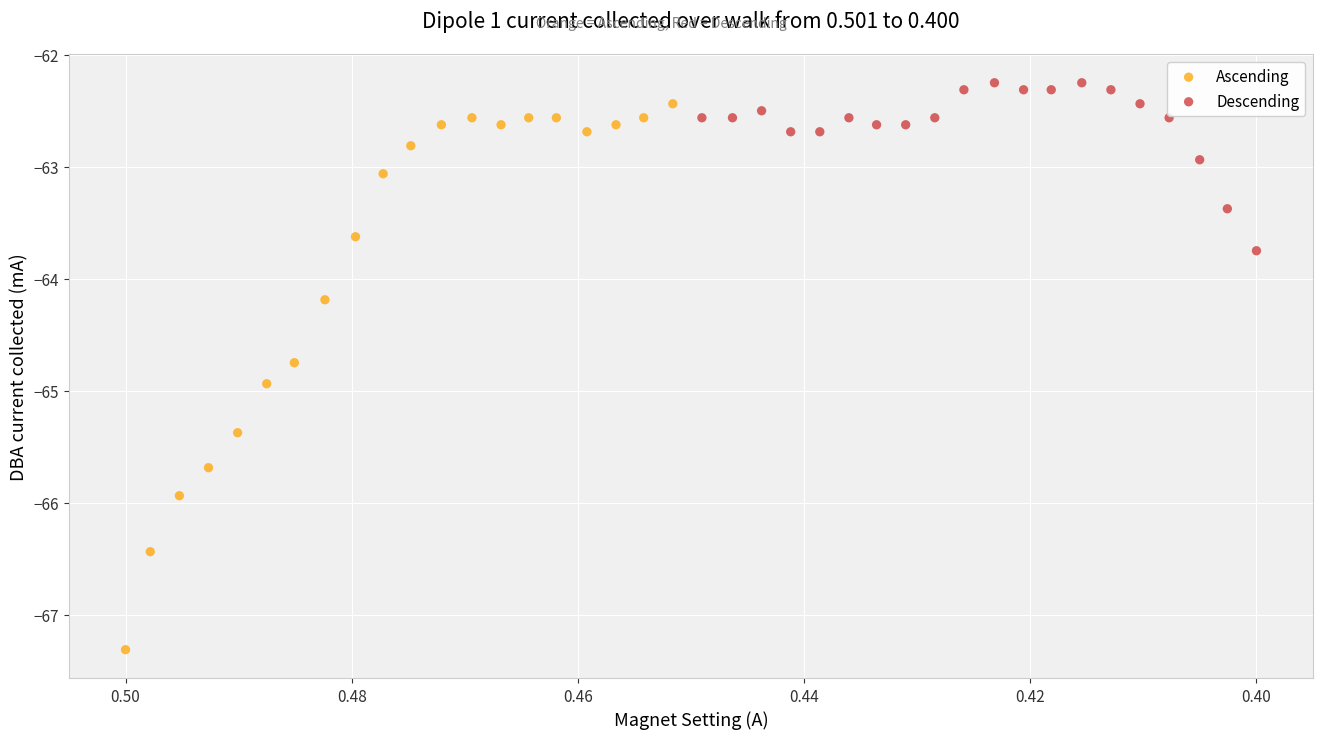

Which series reaches the minimum Y coordinate?

Ascending